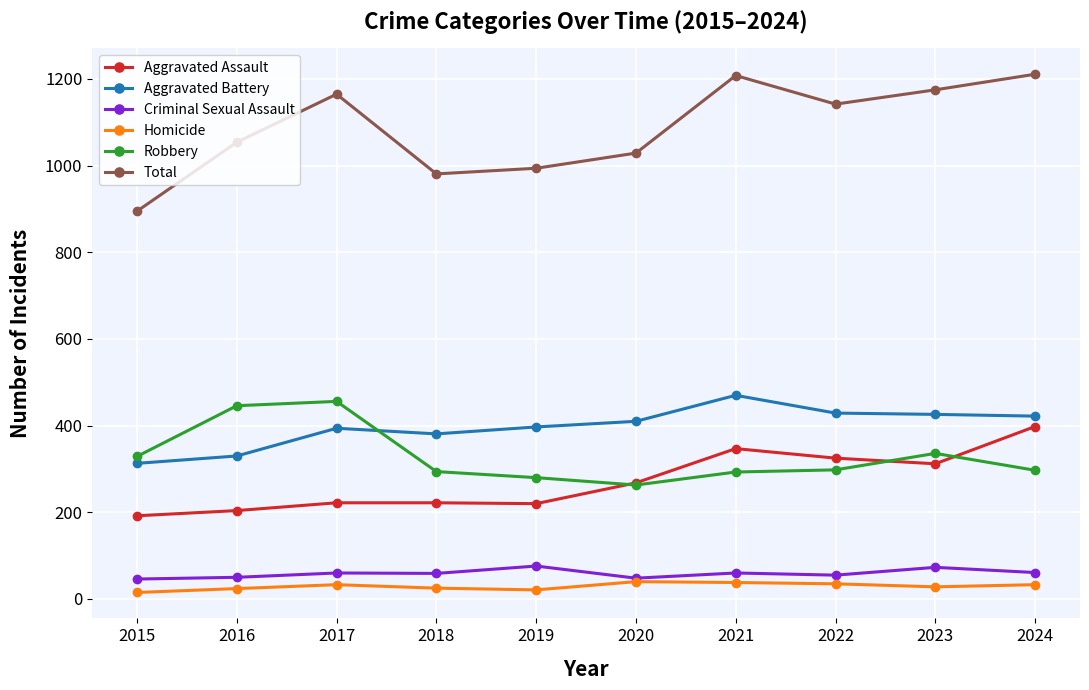

At 2015, list the series in order from largest to smallest.

Total, Robbery, Aggravated Battery, Aggravated Assault, Criminal Sexual Assault, Homicide